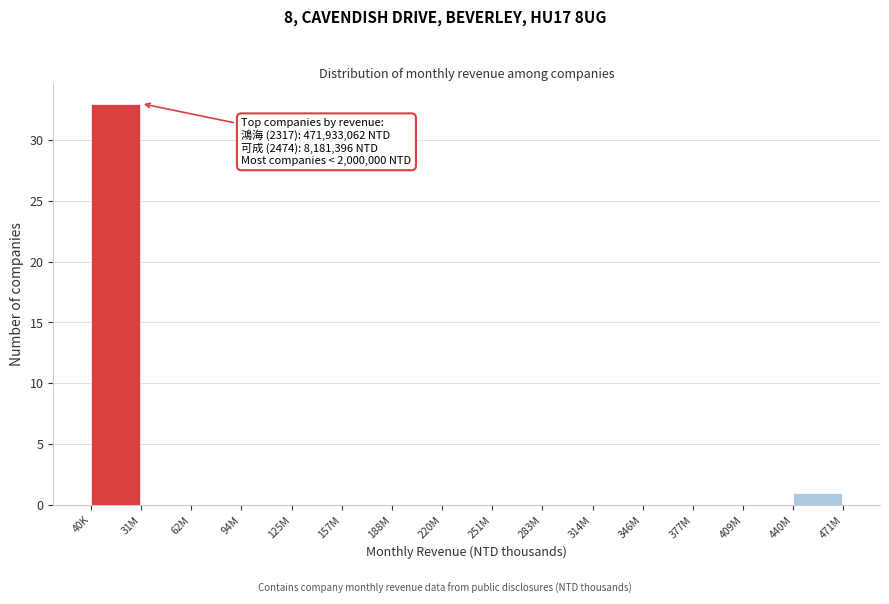

Reading right to left, list all the values displayed in this chart.

440M=1	409M=0	377M=0	346M=0	314M=0	283M=0	251M=0	220M=0	188M=0	157M=0	125M=0	94M=0	62M=0	31M=0	40K=33